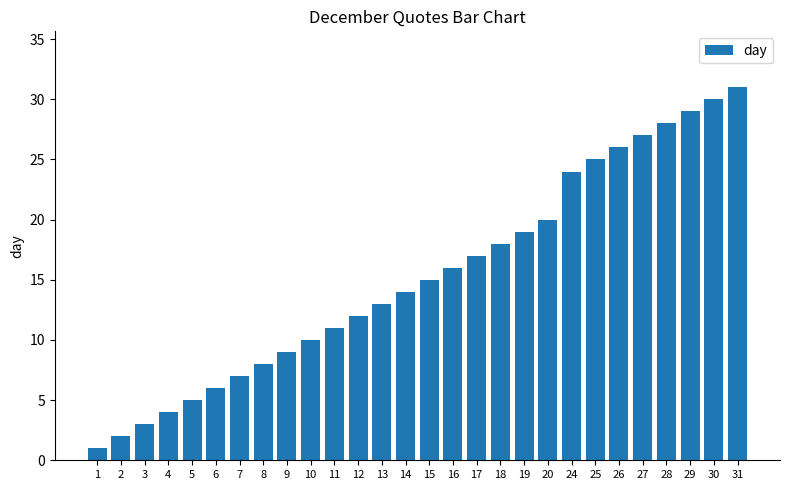

What is the ratio of the value at 3 to the value at 19?

0.2